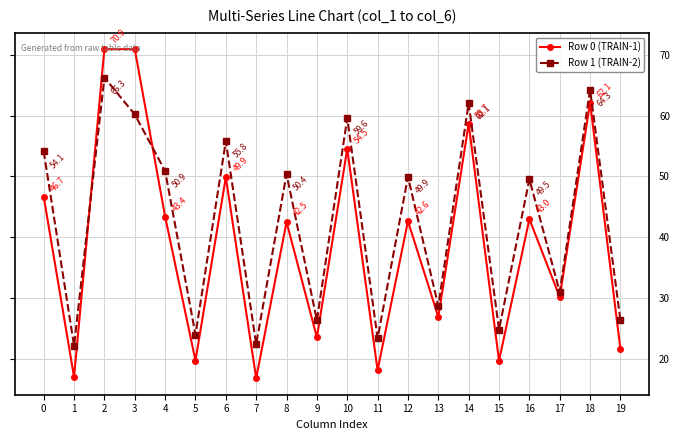

True or false: Row 1 (TRAIN-2) has more than 2 points higher than both neighbors.

True